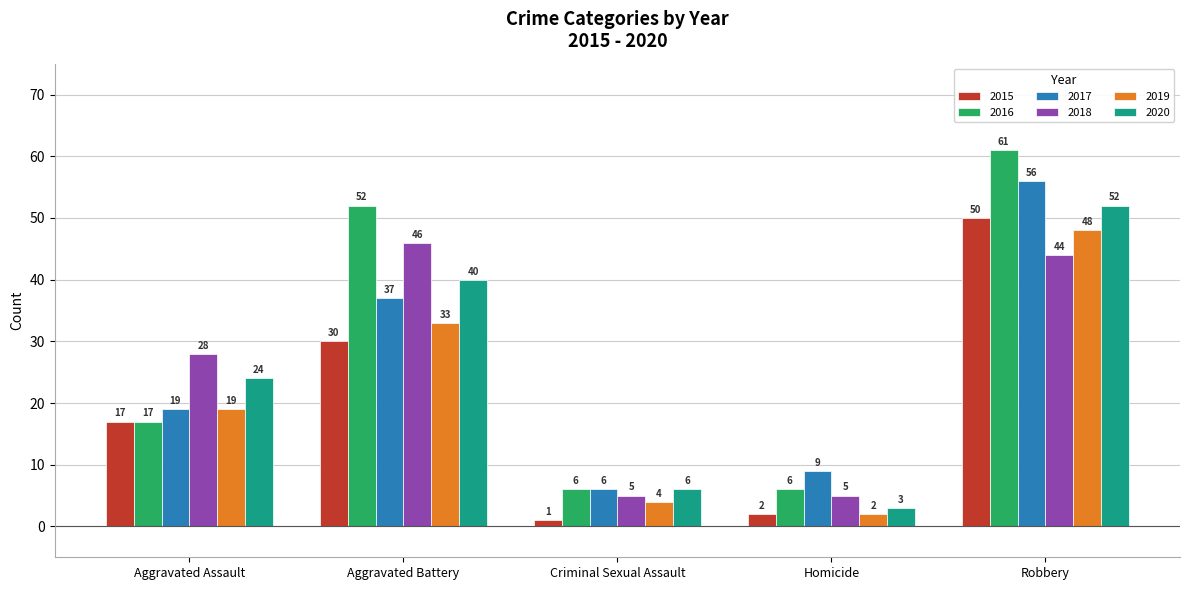

Which series changed the most between Aggravated Assault and Criminal Sexual Assault?

2018